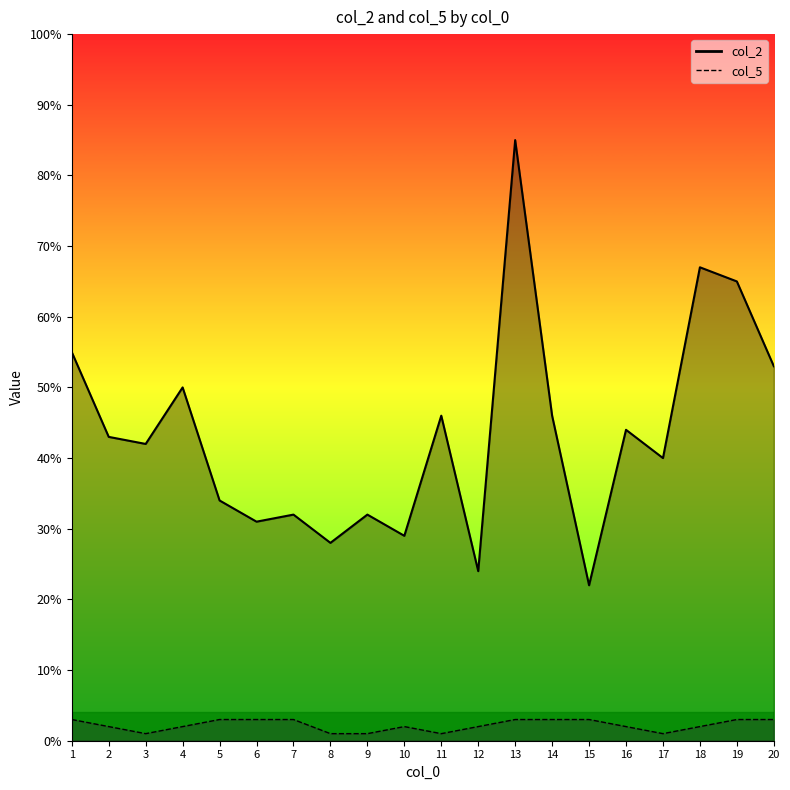

Which series has the largest total across all categories?

col_2